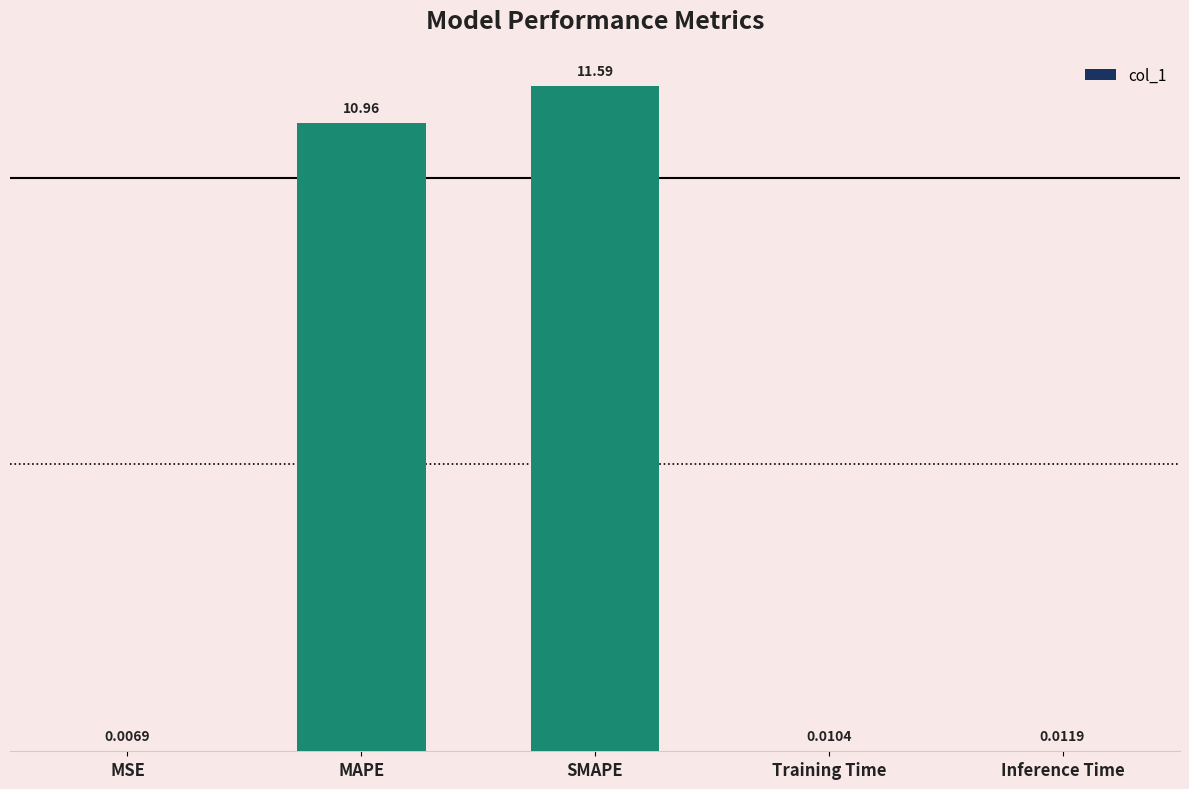

Where is the data nearest to the value 5?

Inference Time